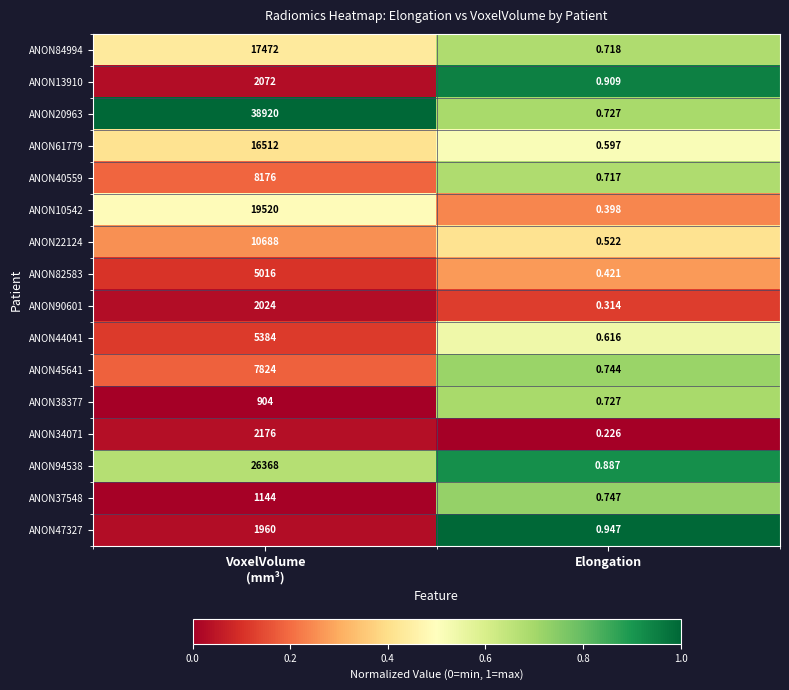

Where is ANON34071 nearest to the value 1088?

Elongation